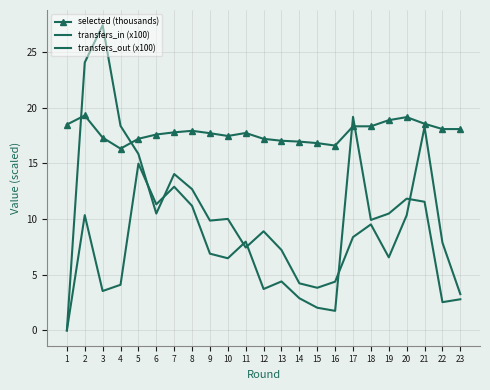

Reading left to right, list all the values displayed in this chart.

selected (thousands): 1=18.5	2=19.3	3=17.3	4=16.3	5=17.2	6=17.6	7=17.8	8=17.9	9=17.7	10=17.5	11=17.7	12=17.2	13=17.0	14=16.9	15=16.8	16=16.6	17=18.3	18=18.3	19=18.9	20=19.1	21=18.6	22=18.1	23=18.1
transfers_in (x100): 1=0.0	2=10.3	3=3.5	4=4.1	5=15.0	6=11.3	7=12.9	8=11.2	9=6.9	10=6.5	11=8.0	12=3.7	13=4.4	14=2.9	15=2.0	16=1.8	17=19.2	18=9.9	19=10.5	20=11.8	21=11.6	22=2.5	23=2.8
transfers_out (x100): 1=0.0	2=24.1	3=27.4	4=18.4	5=15.8	6=10.5	7=14.0	8=12.7	9=9.9	10=10.0	11=7.4	12=8.9	13=7.2	14=4.2	15=3.8	16=4.4	17=8.4	18=9.5	19=6.6	20=10.3	21=18.3	22=7.9	23=3.3